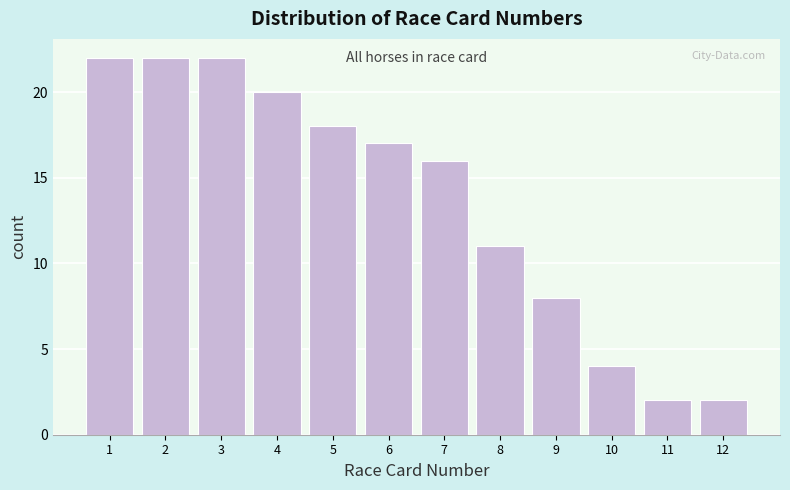

Reading left to right, transcribe this chart: for each bar, give the range it covers on the x-axis and its height. The values are not printed on the chart, so give them approximately, as read against the axis.

0.5 to 1.5: 22
1.5 to 2.5: 22
2.5 to 3.5: 22
3.5 to 4.5: 20
4.5 to 5.5: 18
5.5 to 6.5: 17
6.5 to 7.5: 16
7.5 to 8.5: 11
8.5 to 9.5: 8
9.5 to 10.5: 4
10.5 to 11.5: 2
11.5 to 12.5: 2